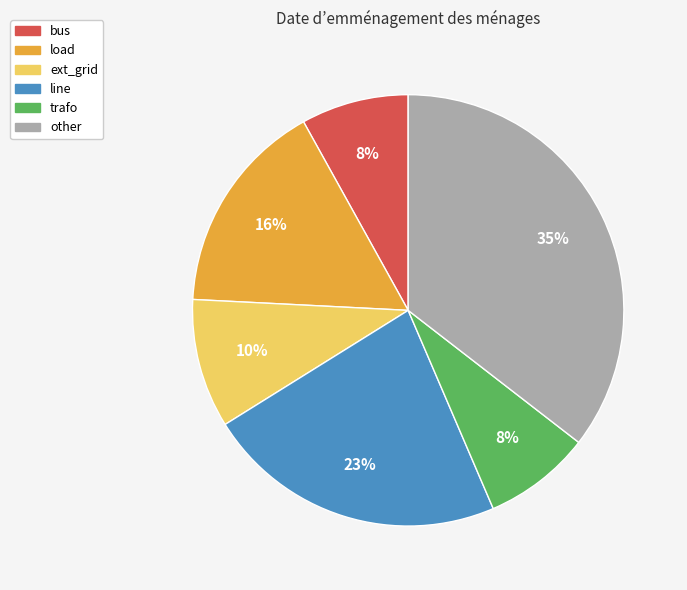

Which category has the biggest portion of the pie?

other